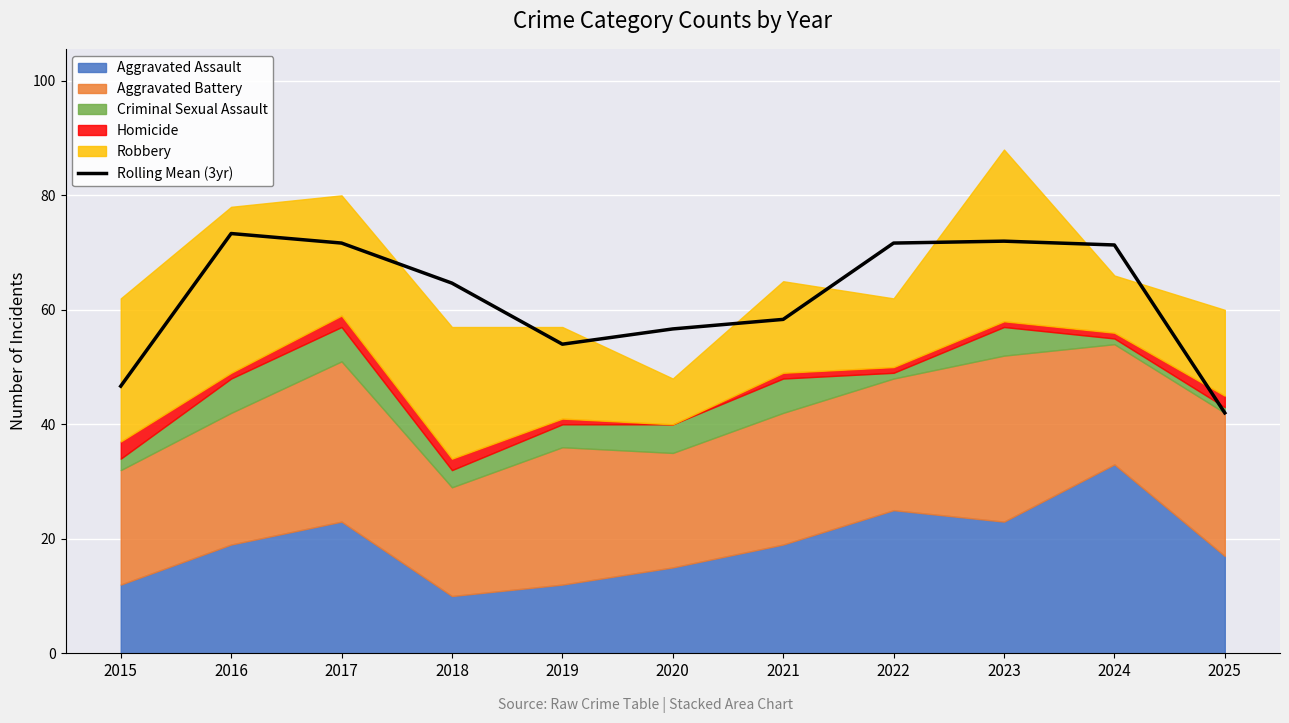

What is the value of the 11th point from the left?

42.0